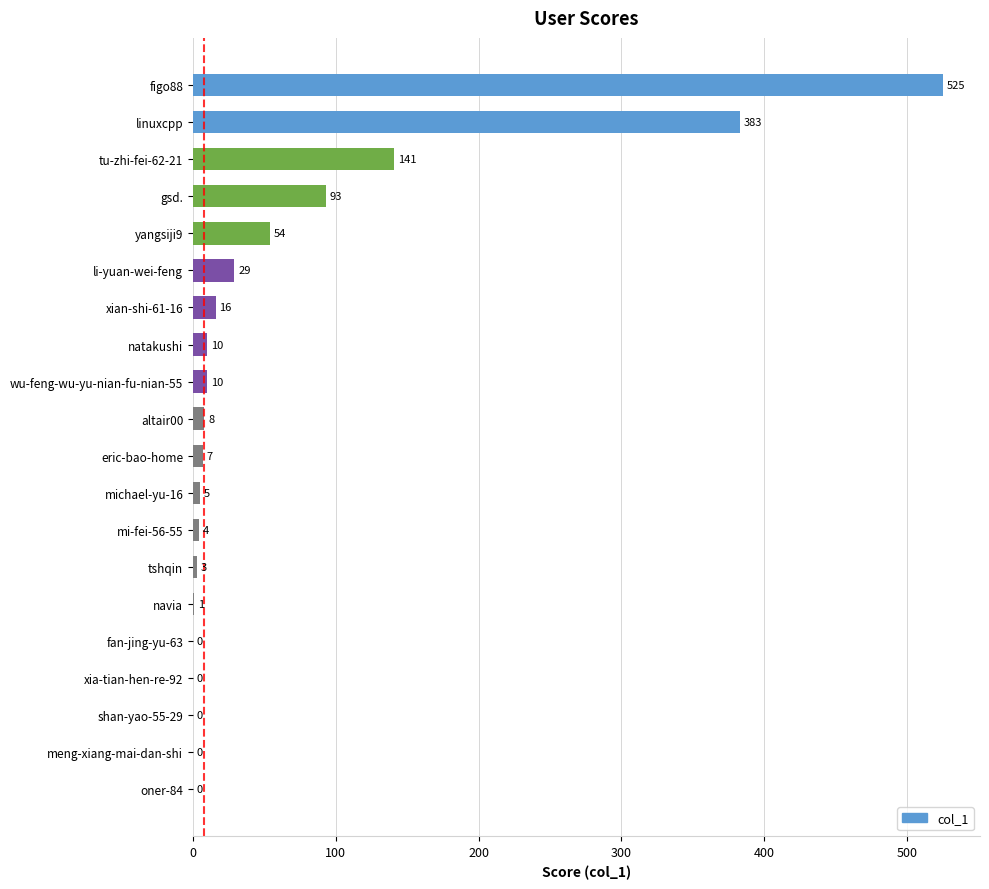

Which has a higher value, natakushi or michael-yu-16?

natakushi